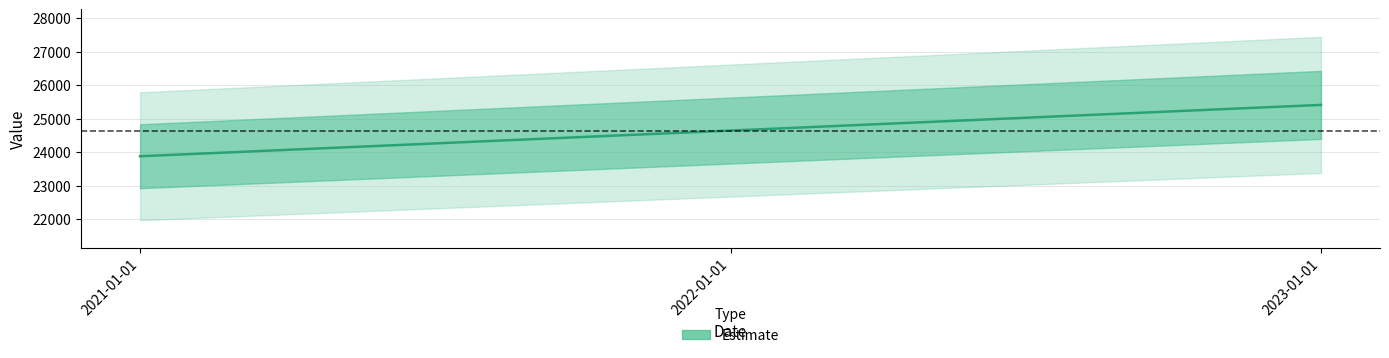

How many lines are shown in the chart?

1